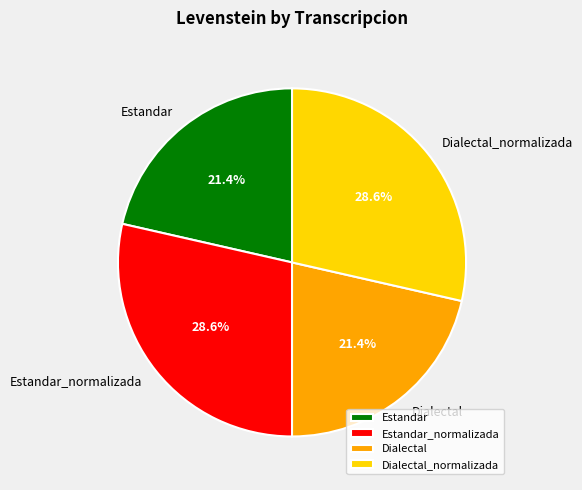

To the nearest percent, what is the difference between the largest and smallest slice percentages?

7%